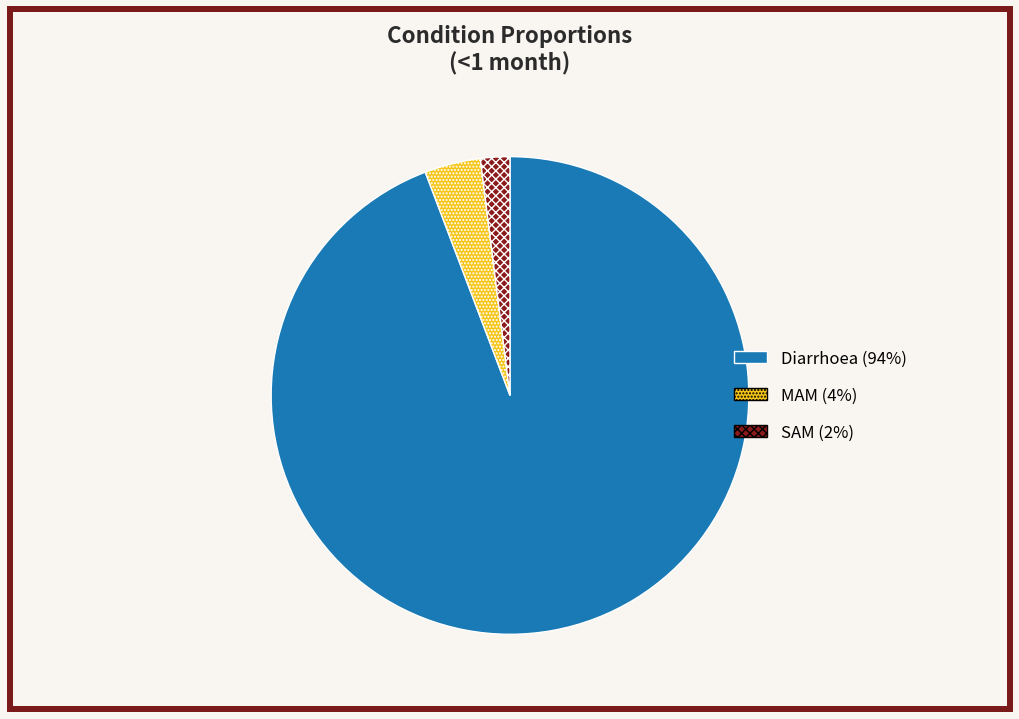

Which has a higher value, Diarrhoea or MAM?

Diarrhoea